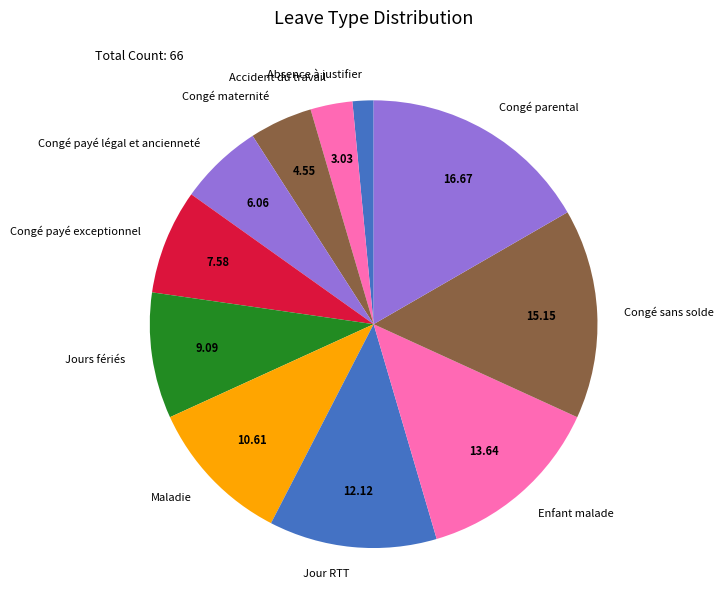

What is the smallest slice in the pie chart?

Absence à justifier